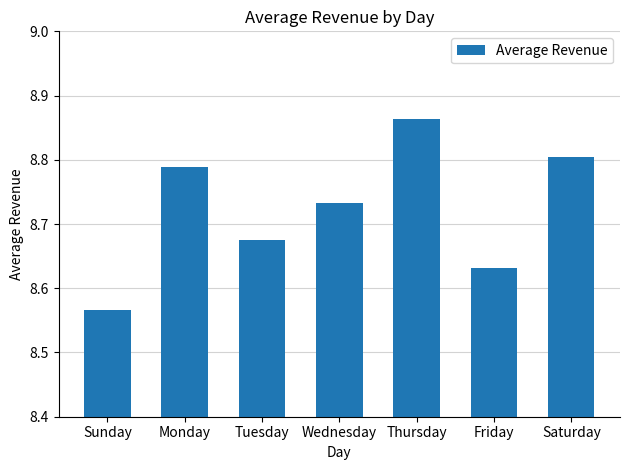

The value at Tuesday is 3.2. True or false?

False